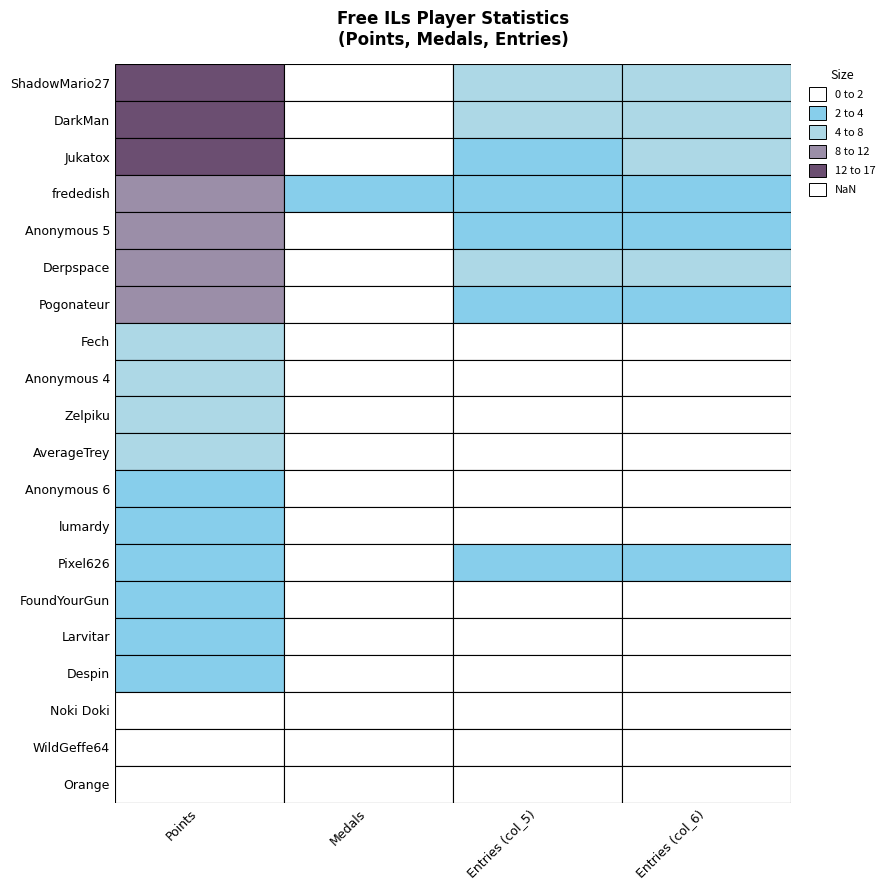

At which label does AverageTrey reach its minimum?

Medals